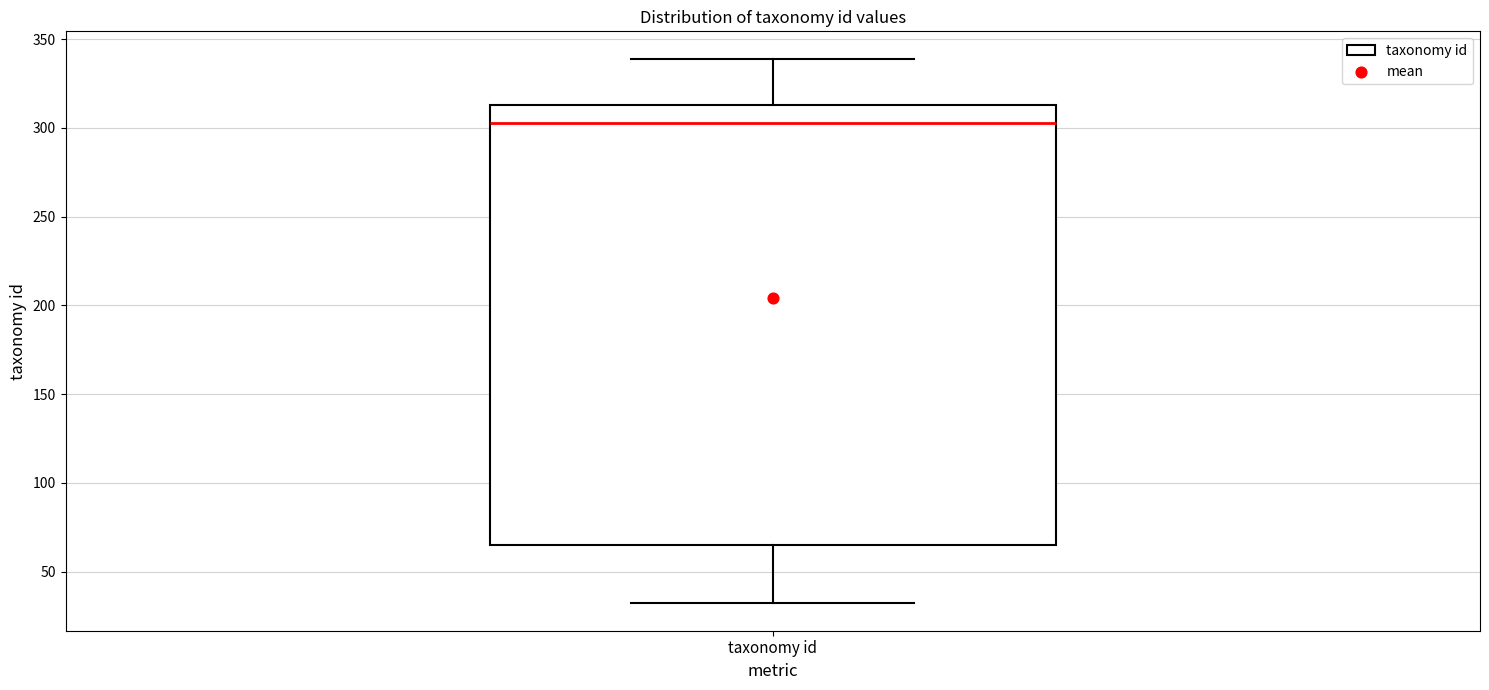

Transcribe this box plot: give where the median line is, the range the box spans, and where the two whiskers end, as read against the y-axis. The values are not printed on the chart, so give them approximately, as read against the axis.

median 305, box 65 to 315, whiskers 30 to 340